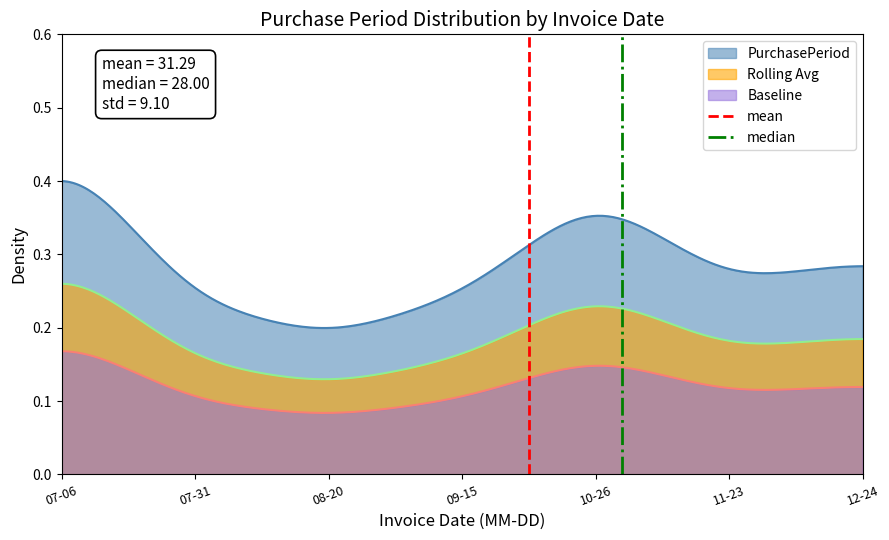

True or false: Rolling Avg and Baseline intersect in this chart.

False